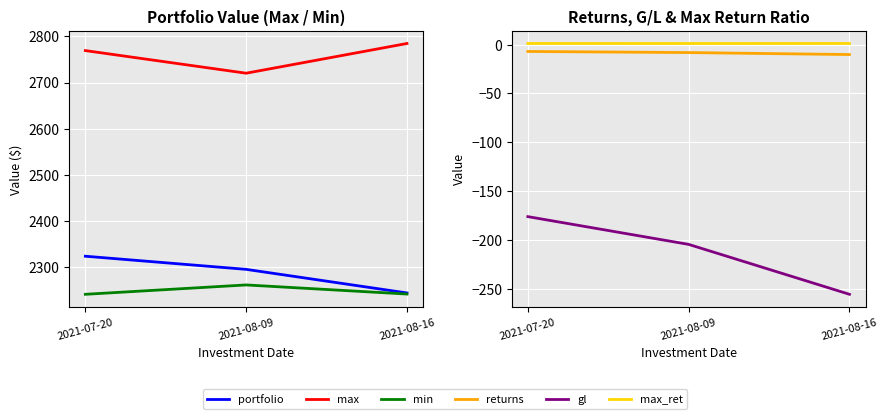

What is the spread (max minus min) of values at 2021-07-20?

2945.5